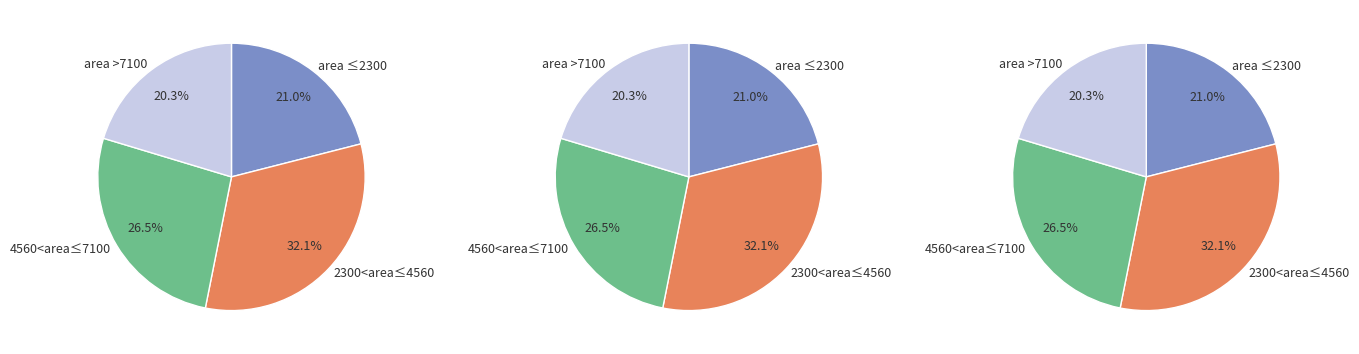

Count the number of slices in the pie.

12